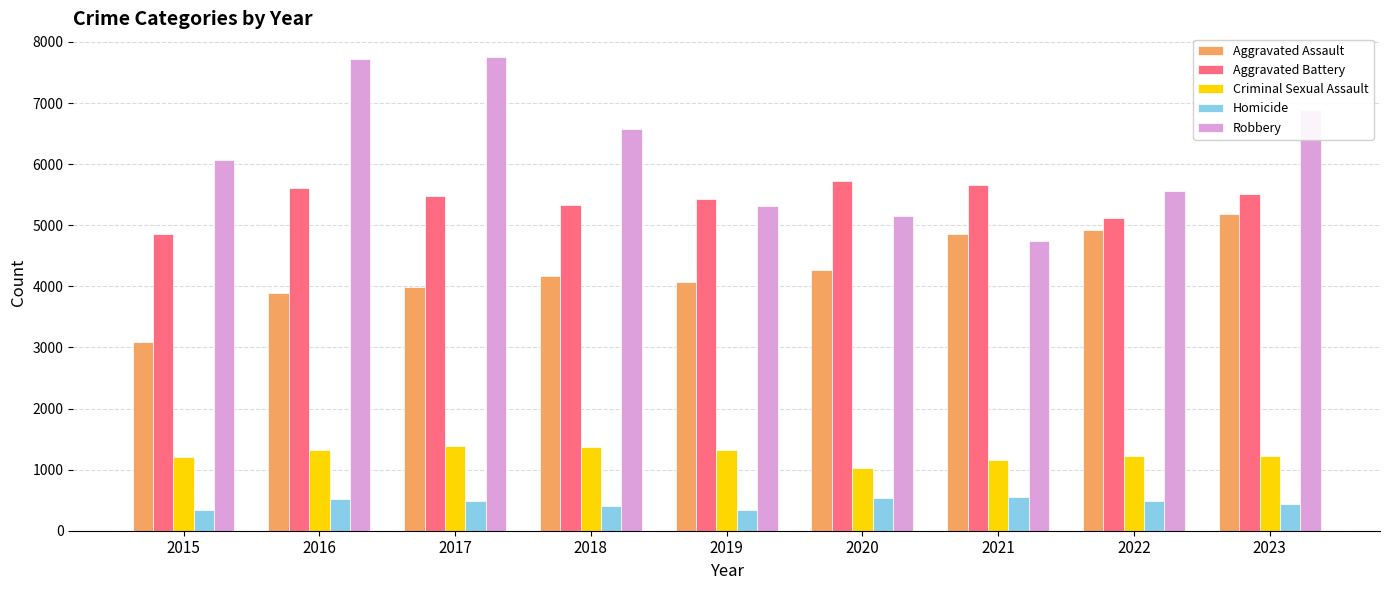

At which label is Aggravated Battery closest to 5293?

2018